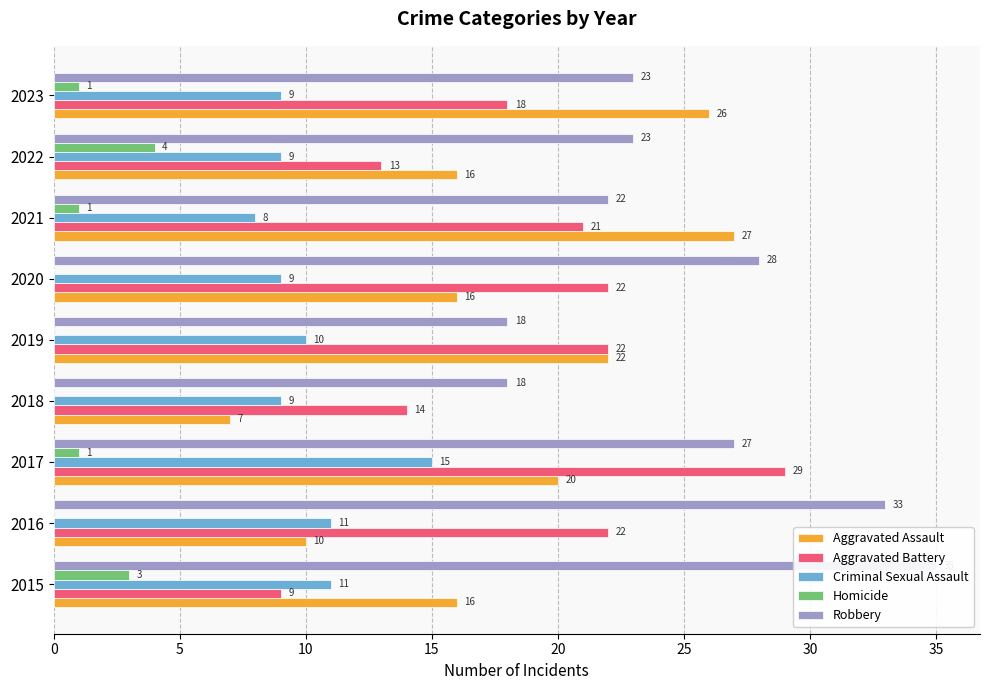

What value does the Aggravated Assault series have at 2020, to the nearest 5?

15